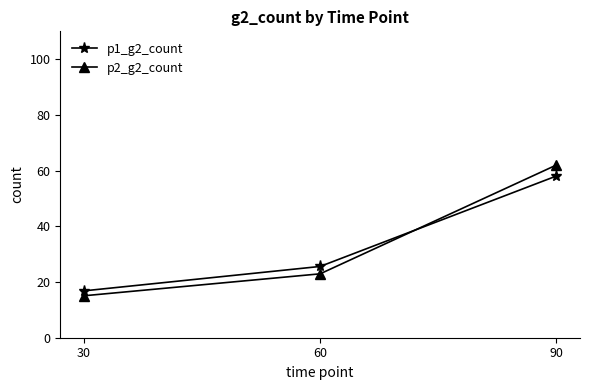

Which series has the largest range (max minus min)?

p2_g2_count